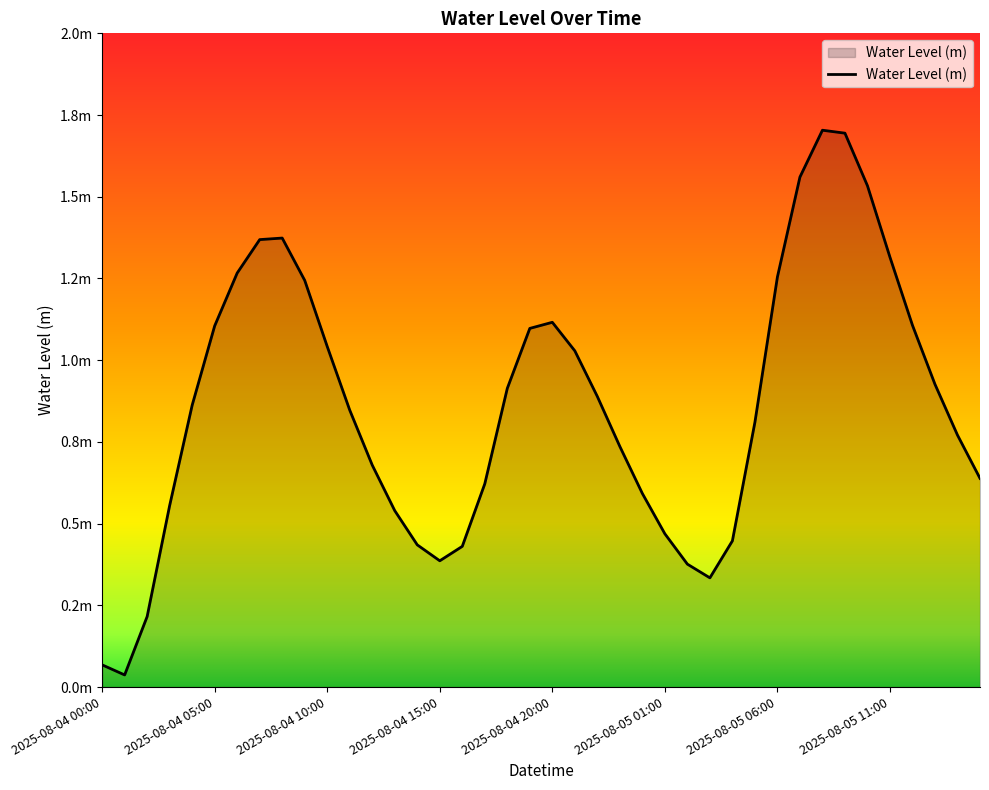

Reading left to right, list all the values displayed in this chart.

2025-08-04 00:00=0.1	2025-08-04 01:00=0.0	2025-08-04 02:00=0.2	2025-08-04 03:00=0.6	2025-08-04 04:00=0.9	2025-08-04 05:00=1.1	2025-08-04 06:00=1.3	2025-08-04 07:00=1.4	2025-08-04 08:00=1.4	2025-08-04 09:00=1.2	2025-08-04 10:00=1.0	2025-08-04 11:00=0.8	2025-08-04 12:00=0.7	2025-08-04 13:00=0.5	2025-08-04 14:00=0.4	2025-08-04 15:00=0.4	2025-08-04 16:00=0.4	2025-08-04 17:00=0.6	2025-08-04 18:00=0.9	2025-08-04 19:00=1.1	2025-08-04 20:00=1.1	2025-08-04 21:00=1.0	2025-08-04 22:00=0.9	2025-08-04 23:00=0.7	2025-08-05 00:00=0.6	2025-08-05 01:00=0.5	2025-08-05 02:00=0.4	2025-08-05 03:00=0.3	2025-08-05 04:00=0.4	2025-08-05 05:00=0.8	2025-08-05 06:00=1.3	2025-08-05 07:00=1.6	2025-08-05 08:00=1.7	2025-08-05 09:00=1.7	2025-08-05 10:00=1.5	2025-08-05 11:00=1.3	2025-08-05 12:00=1.1	2025-08-05 13:00=0.9	2025-08-05 14:00=0.8	2025-08-05 15:00=0.6